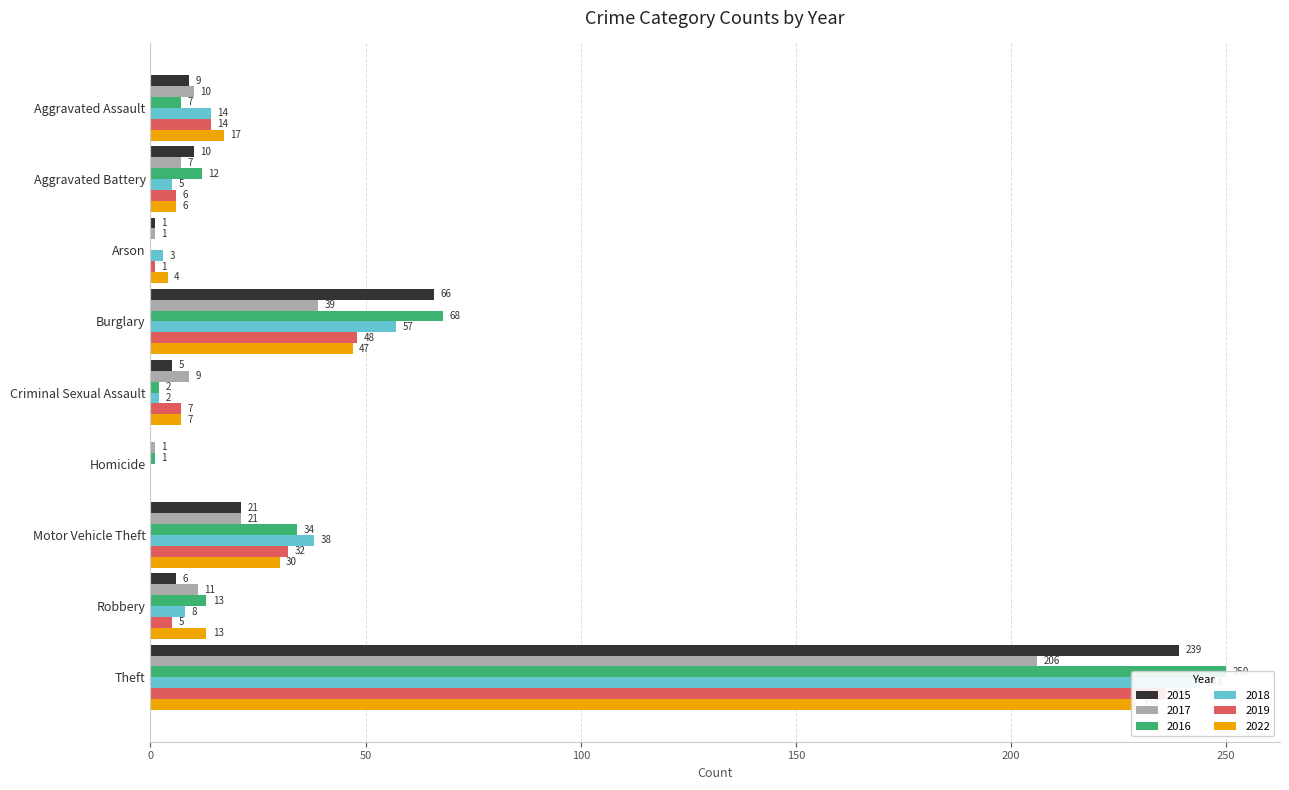

Where is 2019 nearest to the value 118?

Burglary